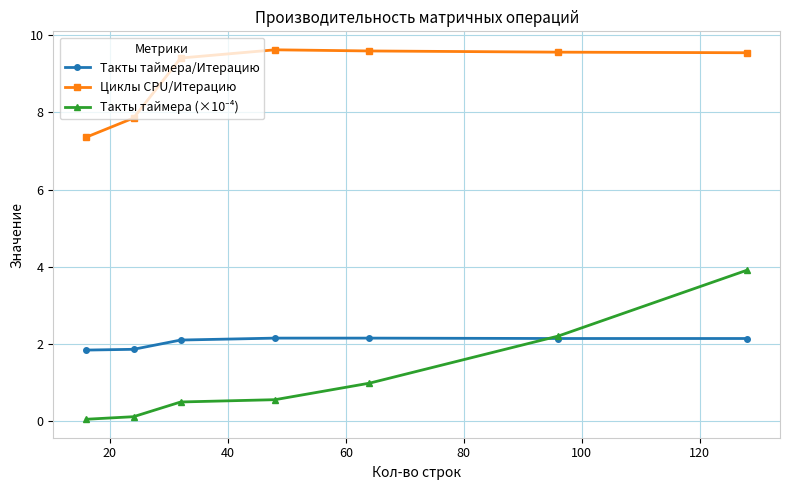

Count the number of data series in this chart.

3